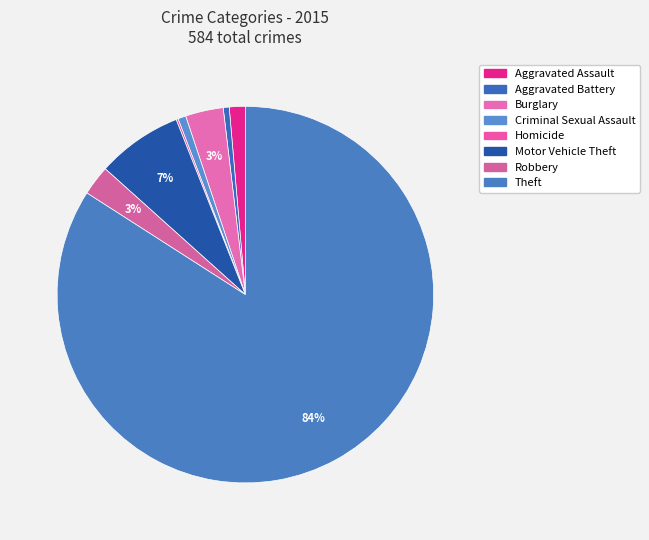

Which has a higher value, Aggravated Assault or Aggravated Battery?

Aggravated Assault